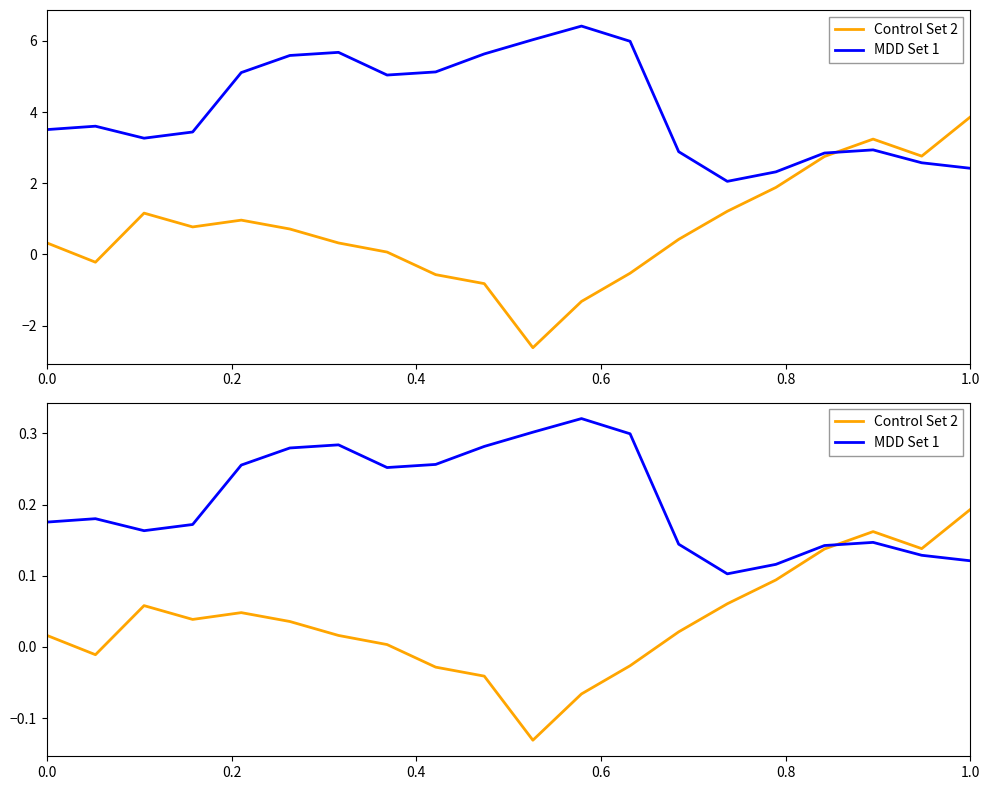

Which series has the widest spread of values?

Control Set 2